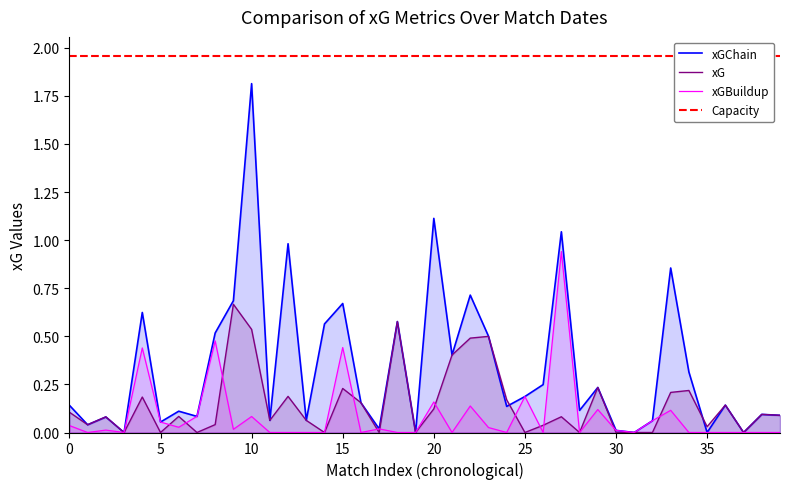

True or false: xGBuildup has more than 1 points higher than both neighbors.

True